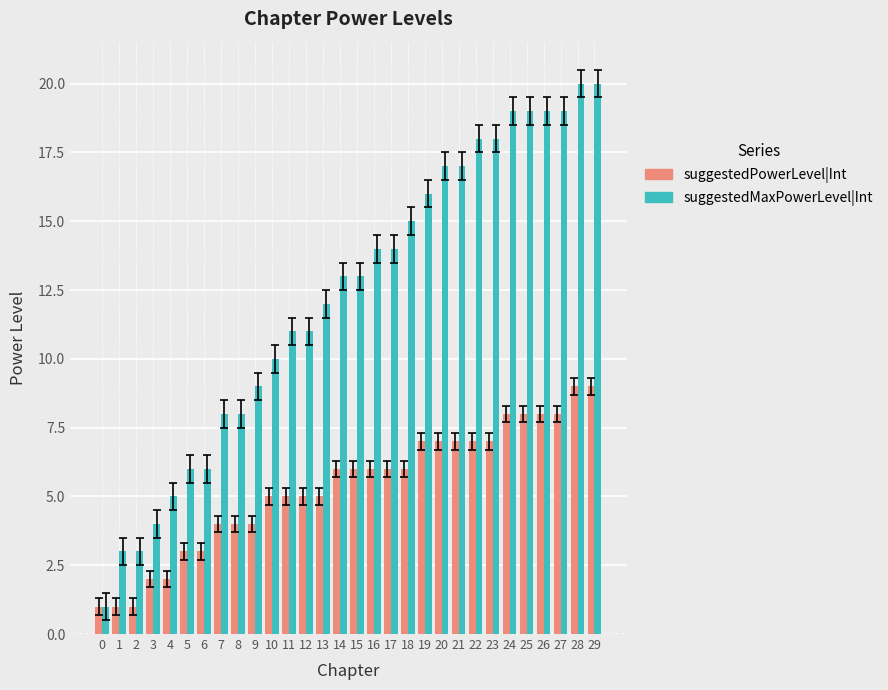

At 1, list the series in order from smallest to largest.

suggestedPowerLevel|Int, suggestedMaxPowerLevel|Int